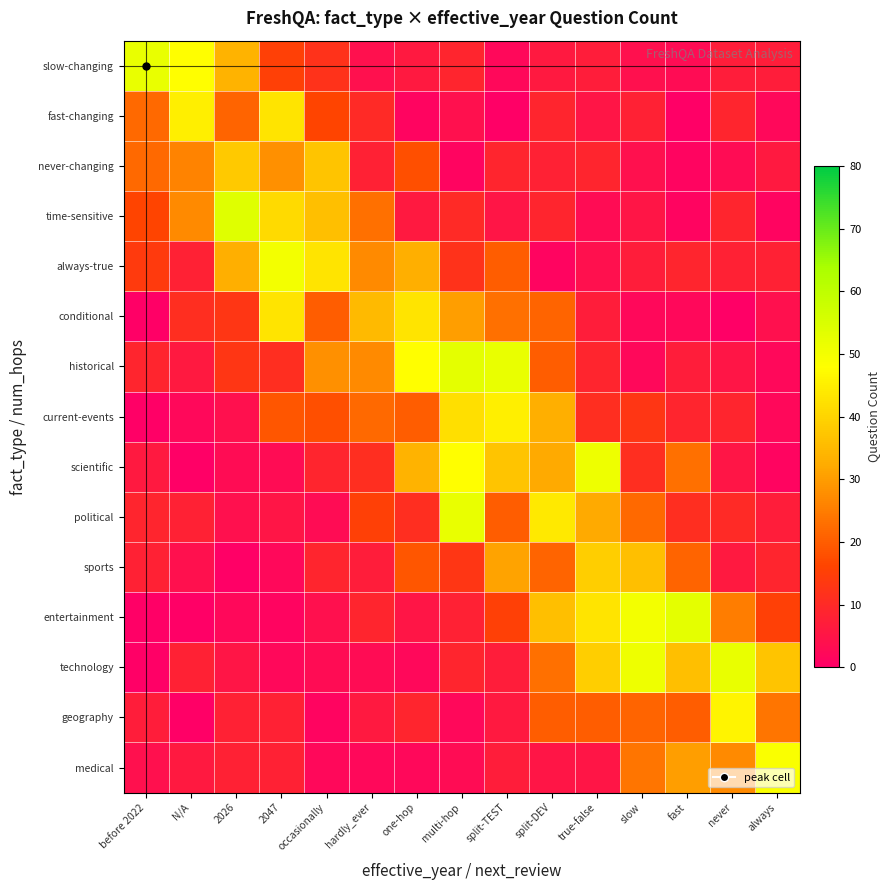

How many series are shown in this chart?

15